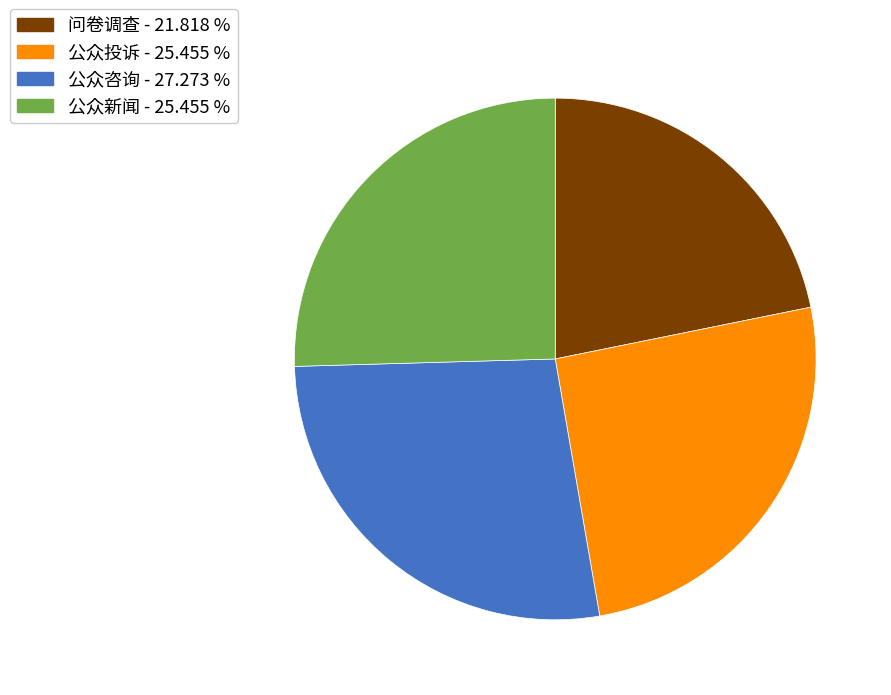

Which slice is the smallest?

问卷调查